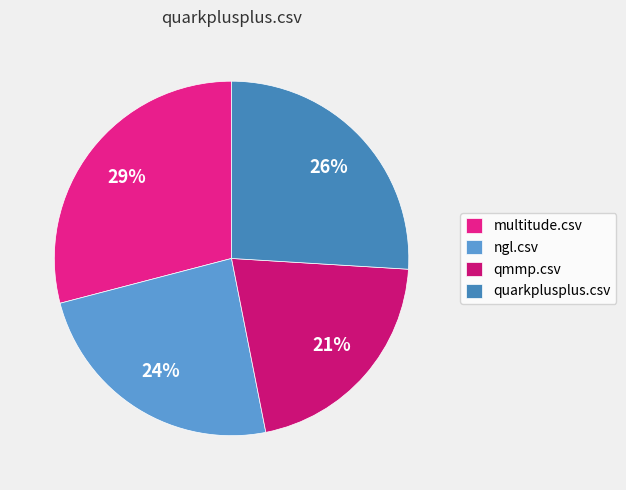

Combined, what portion of the pie is ngl.csv and quarkplusplus.csv?

50.0%